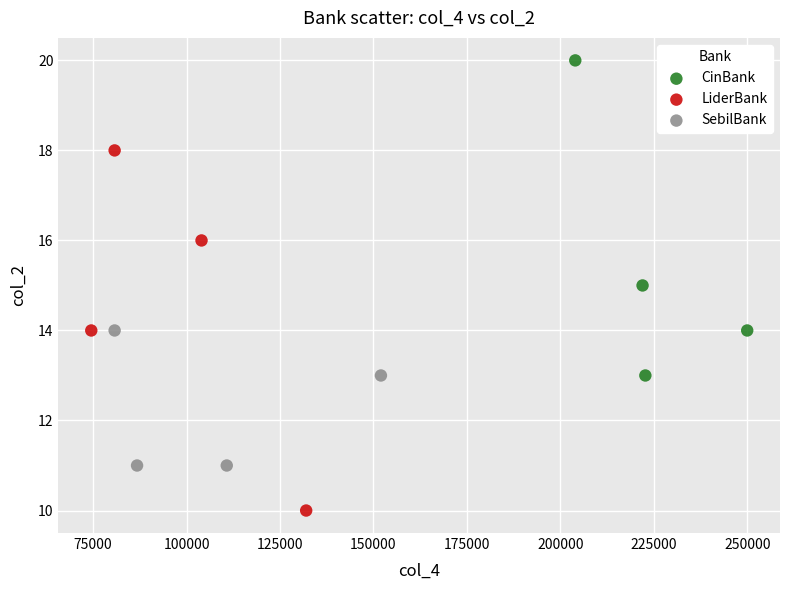

Which series has the widest spread of Y values?

LiderBank